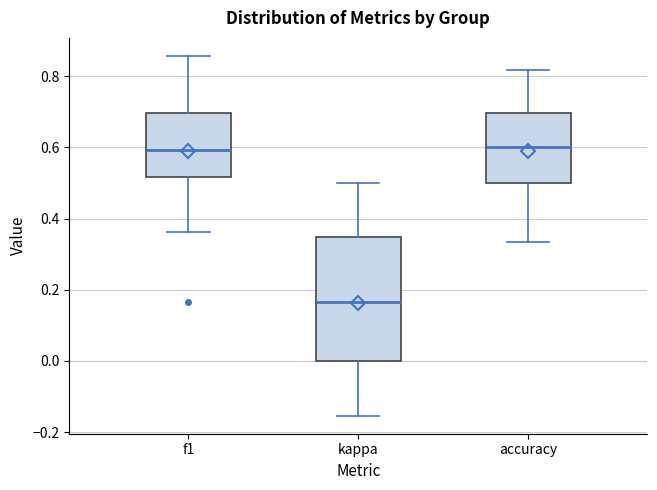

Reading left to right, transcribe this box plot: for each box, give where its median line is, the range the box spans, and where its two whiskers end, as read against the y-axis. The values are not printed on the chart, so give them approximately, as read against the axis.

f1: median 0.60, box 0.52 to 0.70, whiskers 0.36 to 0.86
kappa: median 0.16, box 0.00 to 0.34, whiskers -0.16 to 0.50
accuracy: median 0.60, box 0.50 to 0.70, whiskers 0.34 to 0.82